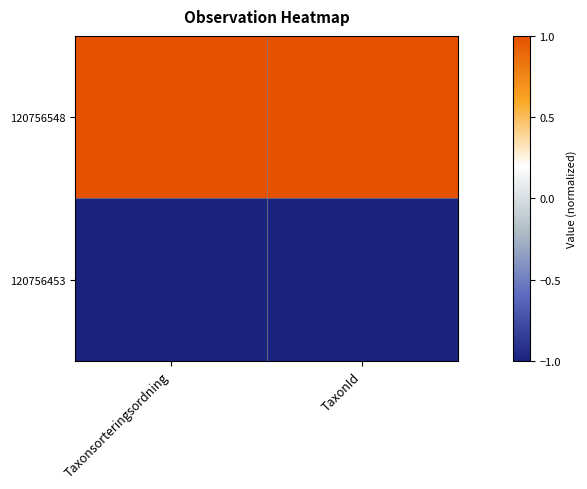

Count the number of categories in the chart.

2